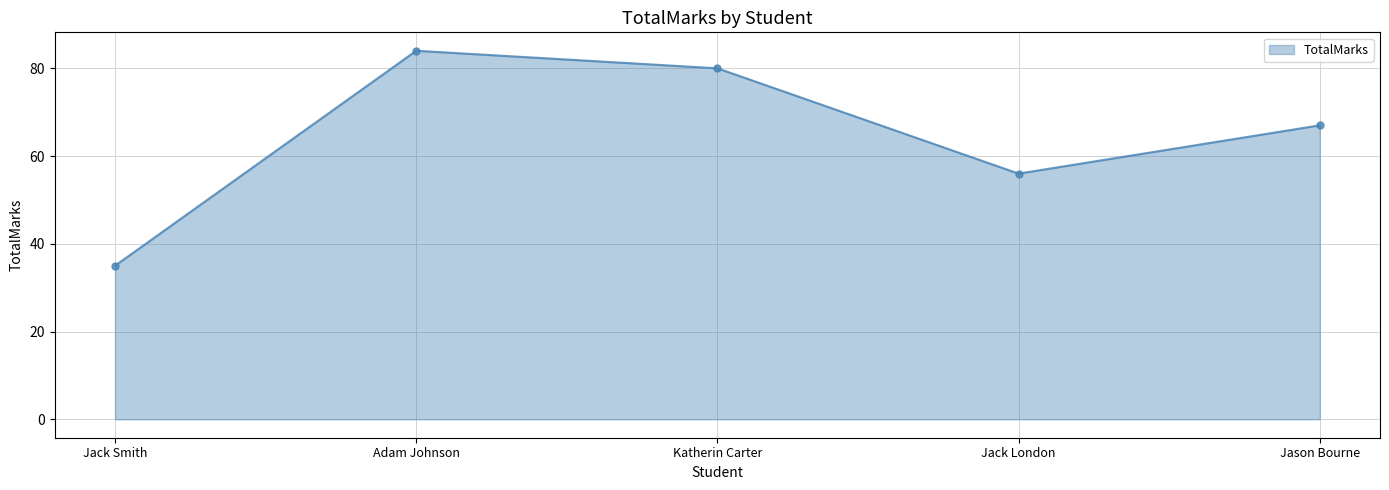

How many data points does each series have?

5